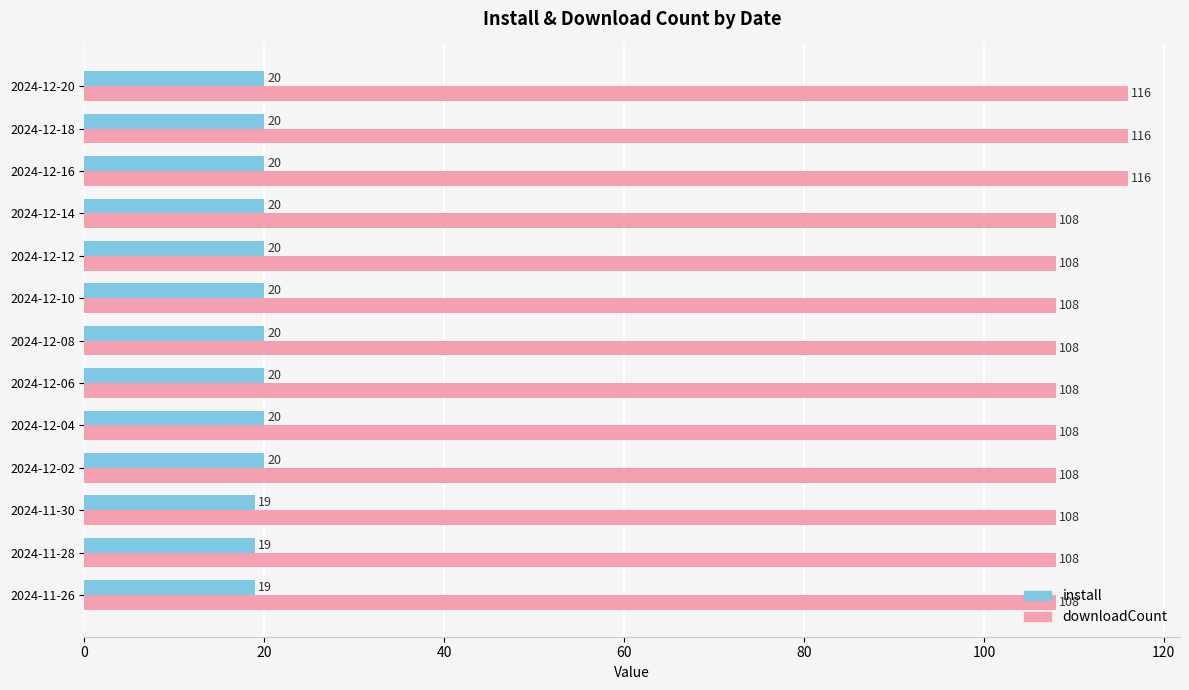

What is the sum of the downloadCount values at 2024-12-04 and 2024-11-26?

216